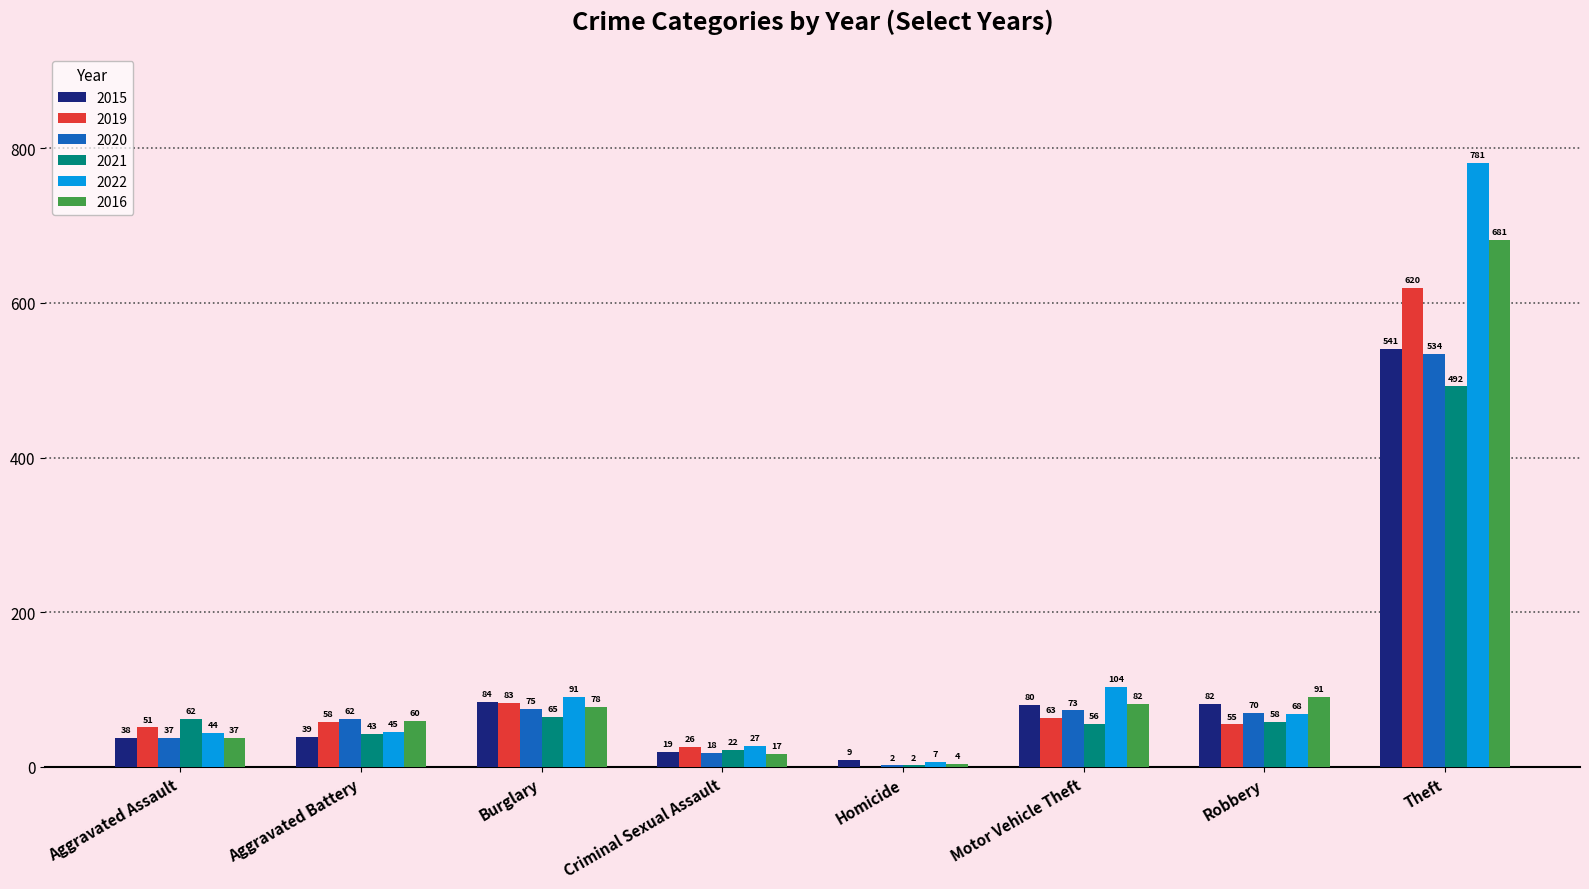

True or false: 2021 has a value of 99 at Robbery.

False